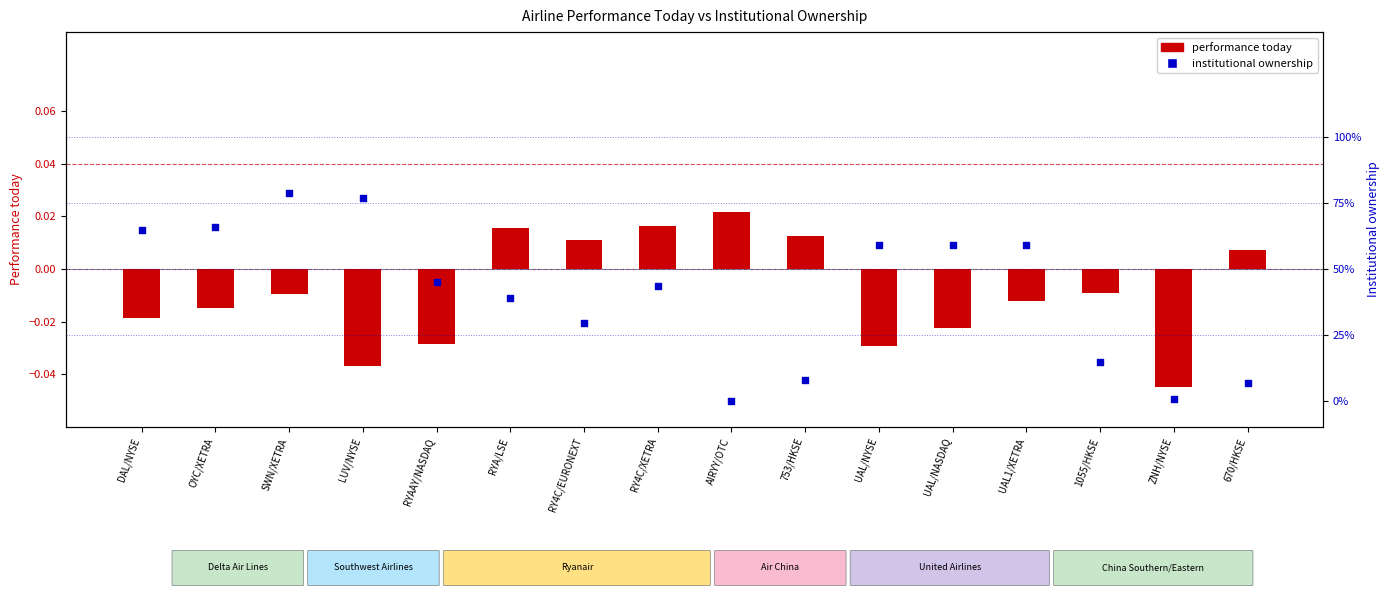

Is the value of performance today at RY4C/XETRA greater than the value of institutional ownership at UAL1/XETRA?

No